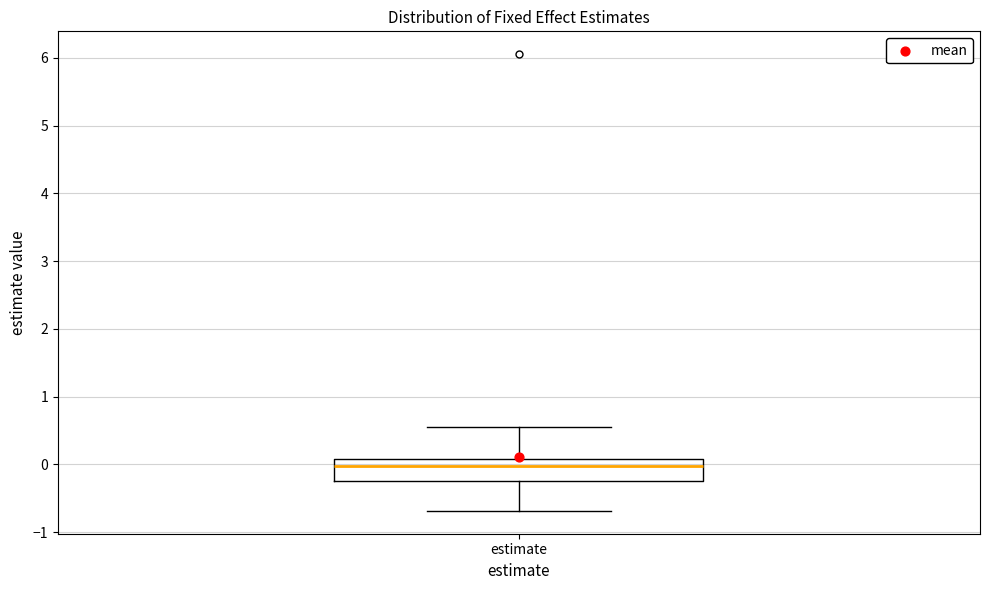

Read this box plot against the y-axis: the position of the median line, the range covered by the box, and the ends of both whiskers. The values are not printed on the chart, so give them approximately, as read against the axis.

median 0.0, box -0.2 to 0.1, whiskers -0.7 to 0.6